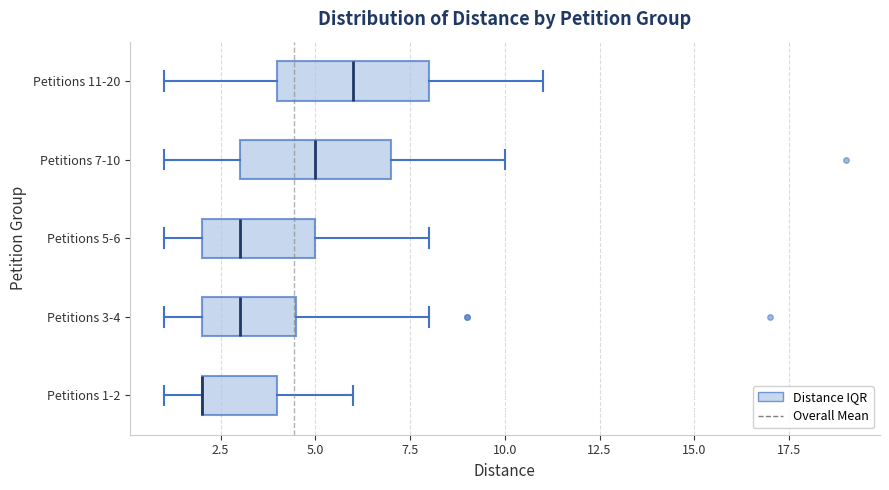

Where does the median line of the box for Petitions 5-6 sit on the x-axis? The values are not printed on the chart, so give them approximately, as read against the axis.

3.0